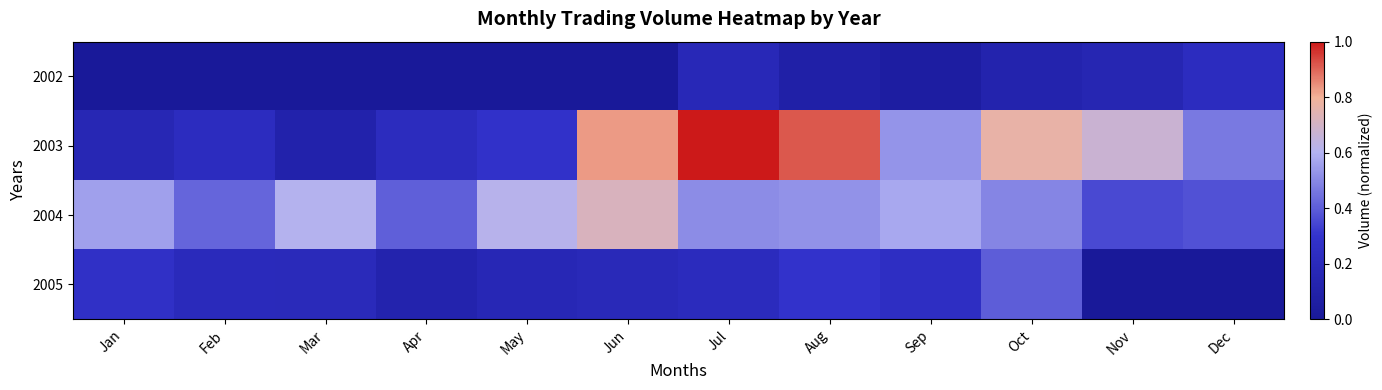

What is the difference between the highest and lowest values at Apr?

0.4